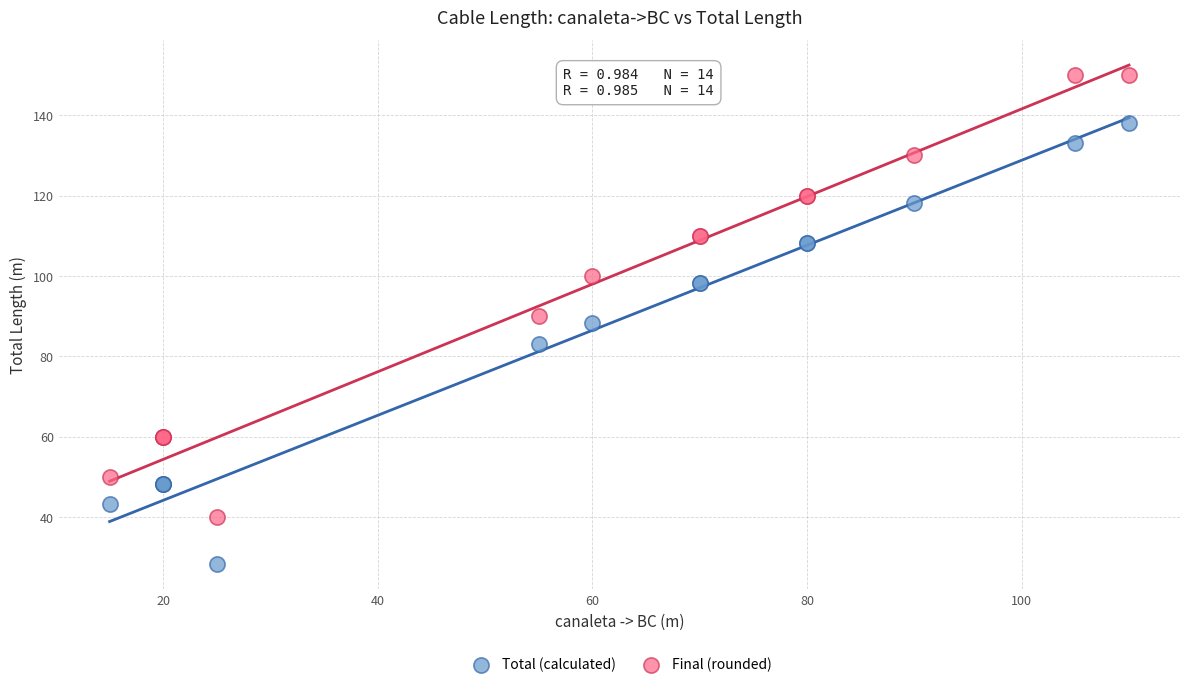

What are all the series names shown in the legend?

Total (calculated), Final (rounded)